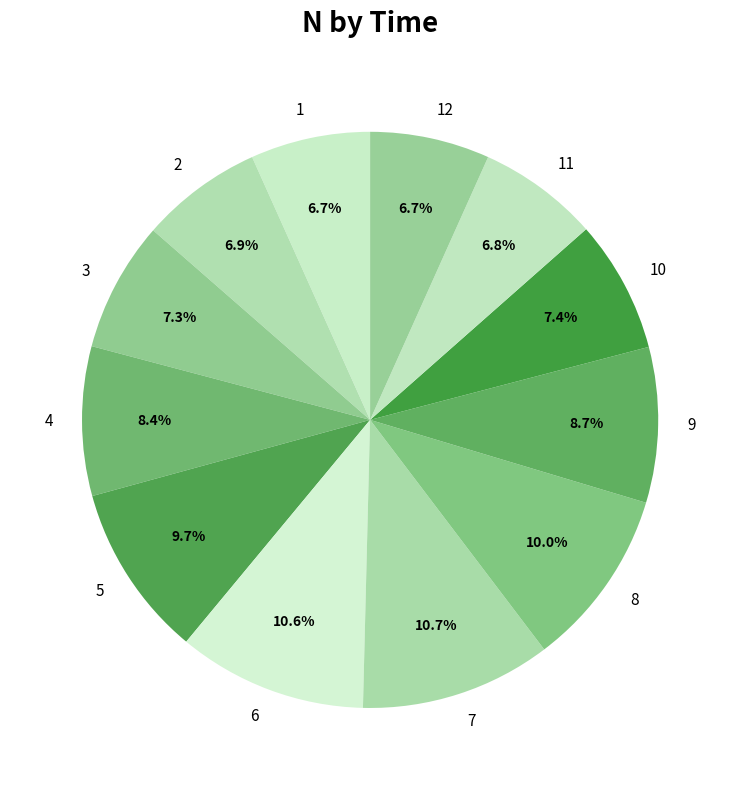

To the nearest percent, what is the average slice percentage?

8%